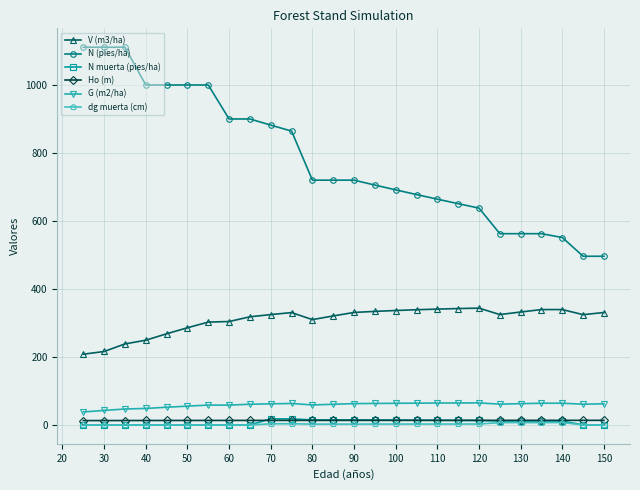

True or false: G (m2/ha) has more than 2 points higher than both neighbors.

True